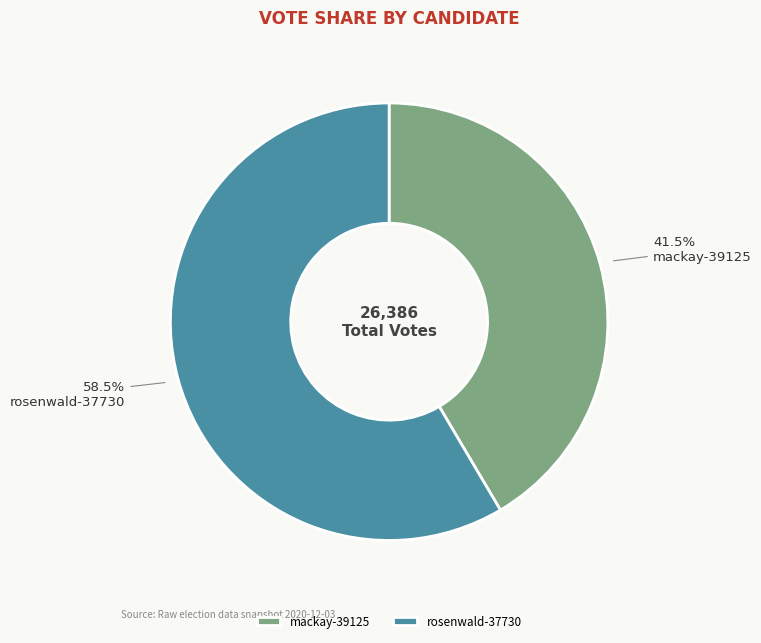

How many segments does this pie chart have?

2